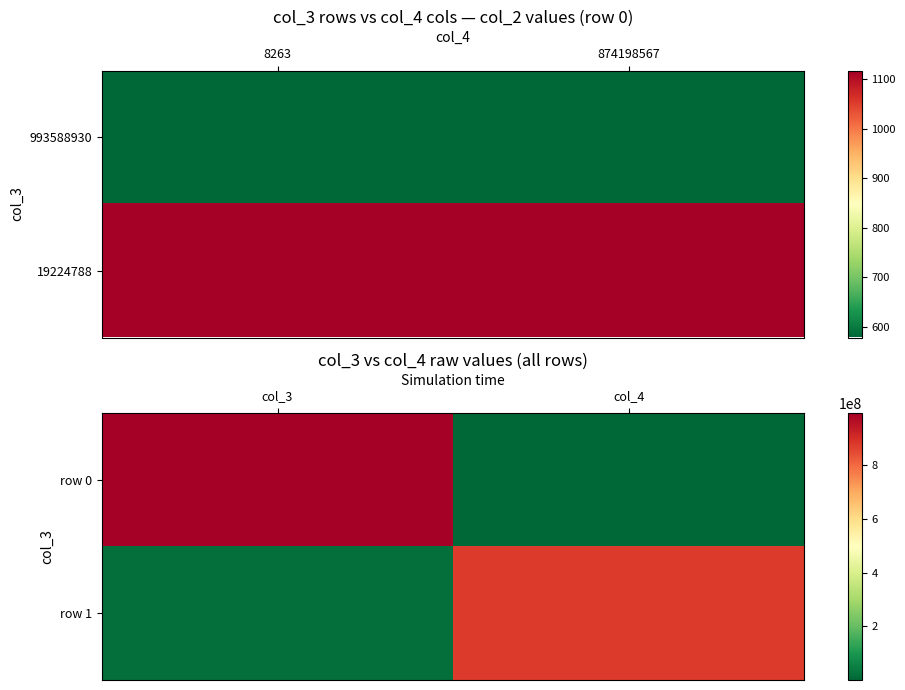

True or false: row 1 has a value of 874198567 at col_4.

True